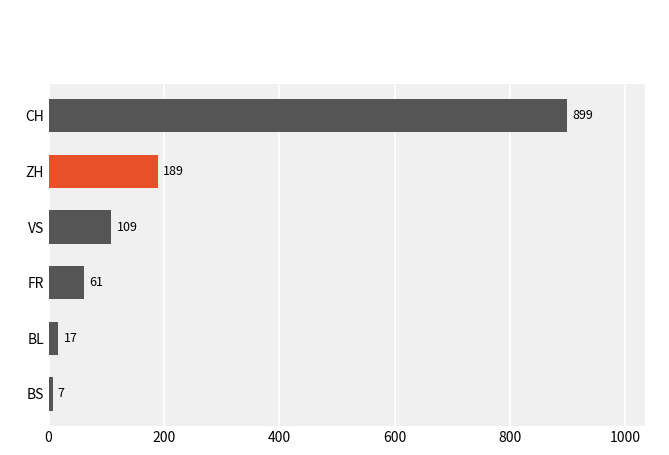

What is the sum of all values?

1282